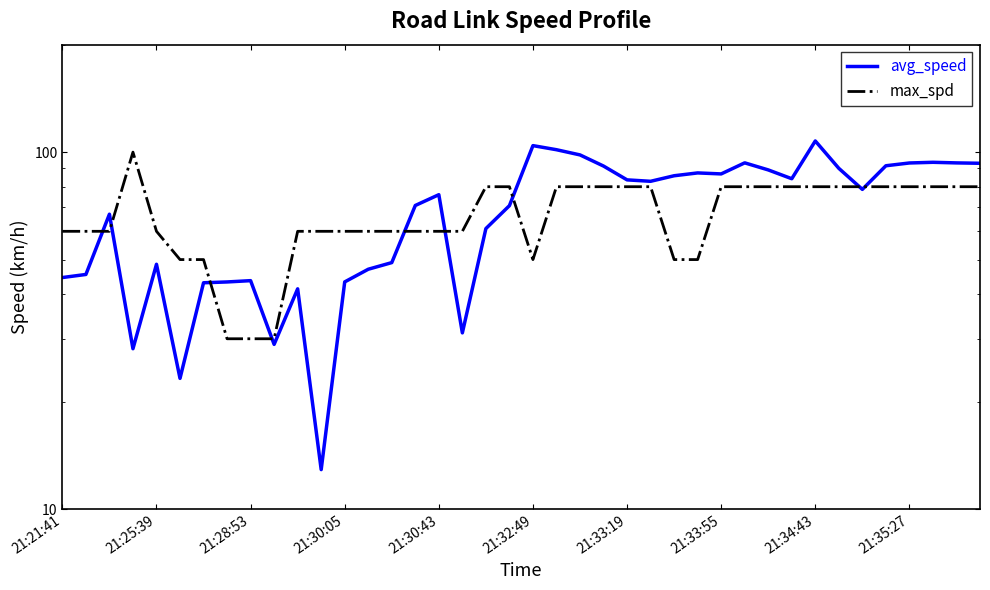

What is the maximum value for max_spd?

100.0